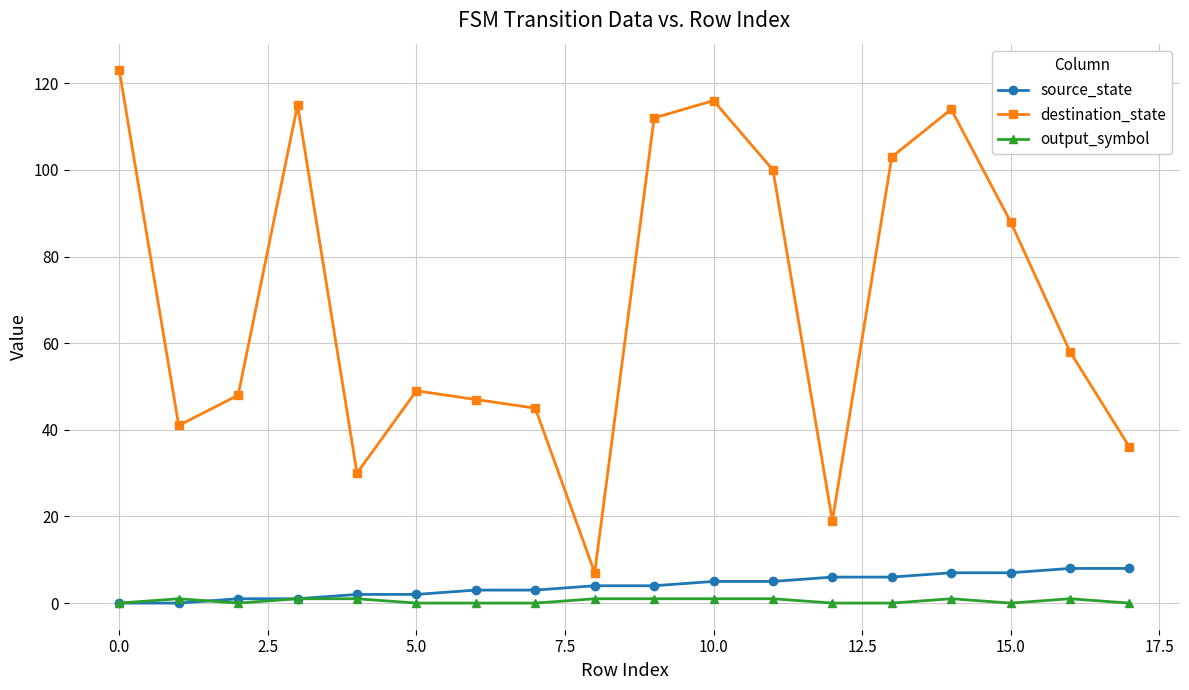

True or false: destination_state and source_state intersect in this chart.

False